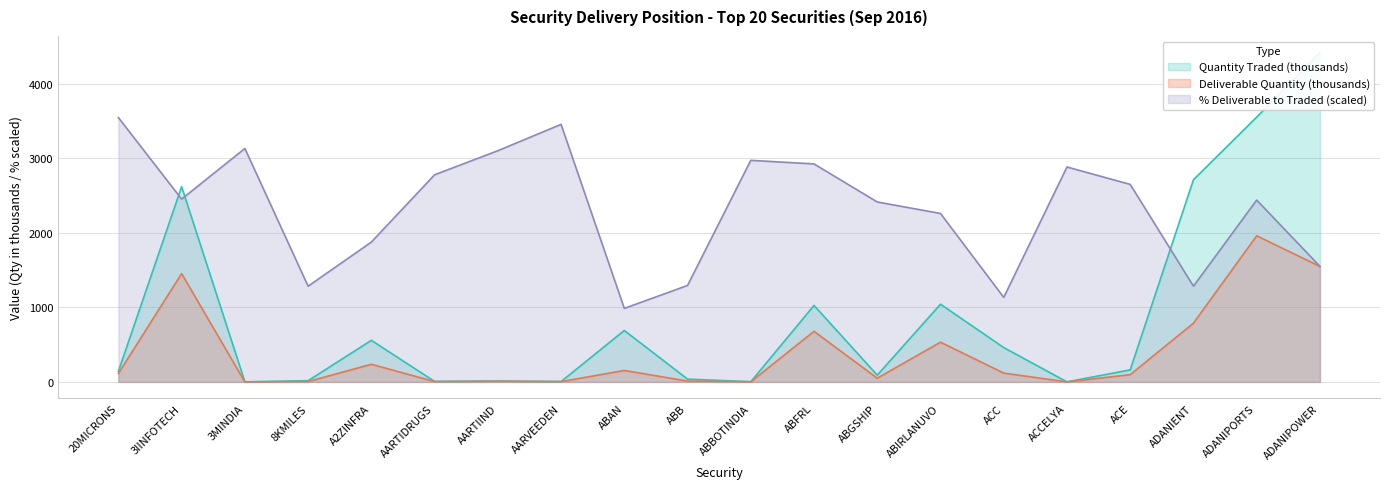

At which label is Deliverable Quantity (thousands) closest to 980?

ADANIENT